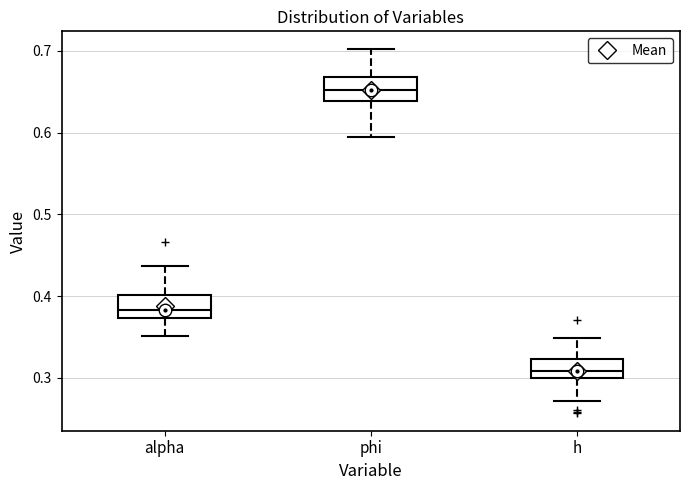

Where is the upper edge of the box for alpha on the y-axis? The values are not printed on the chart, so give them approximately, as read against the axis.

0.40